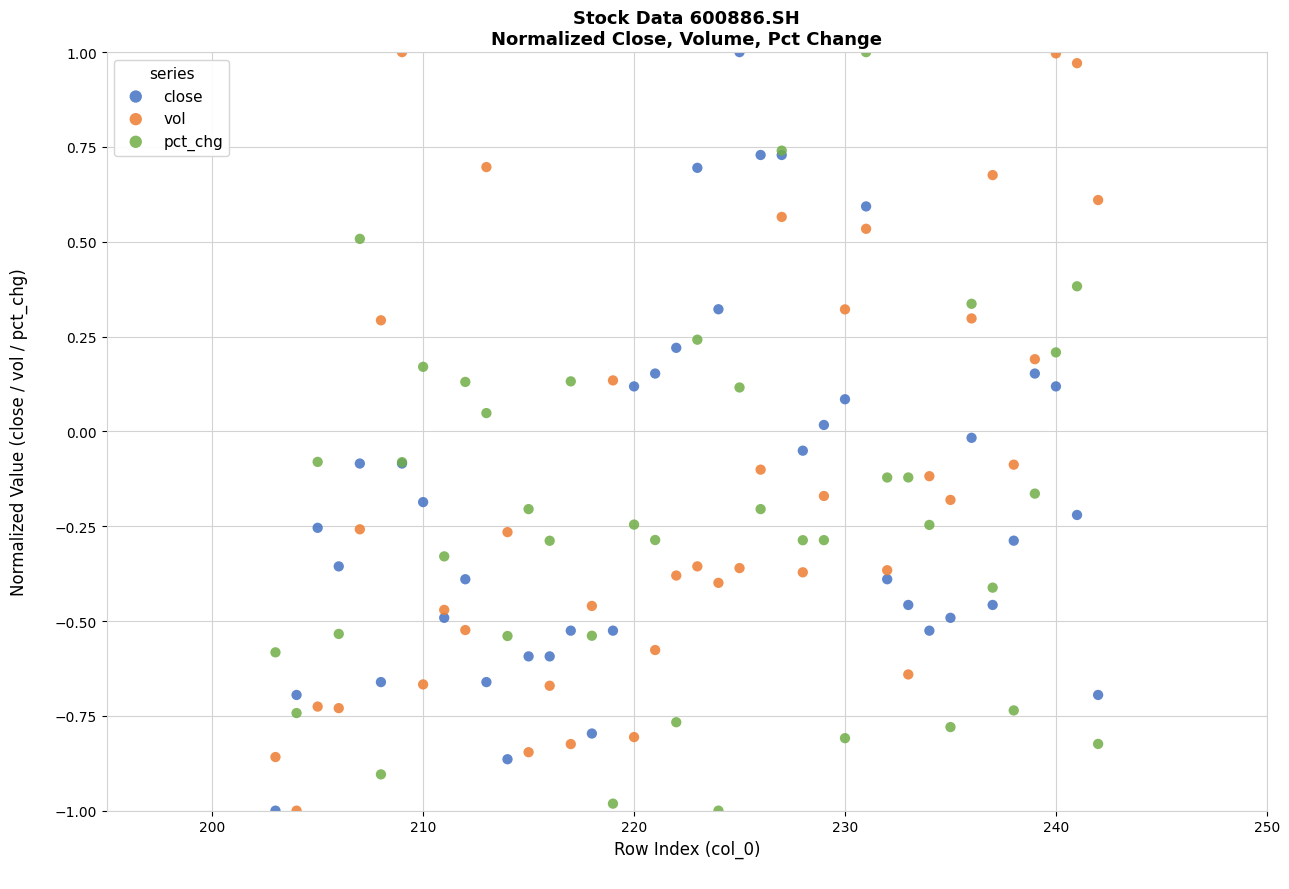

What is the X range (max minus min) for the scatter plot?

39.0